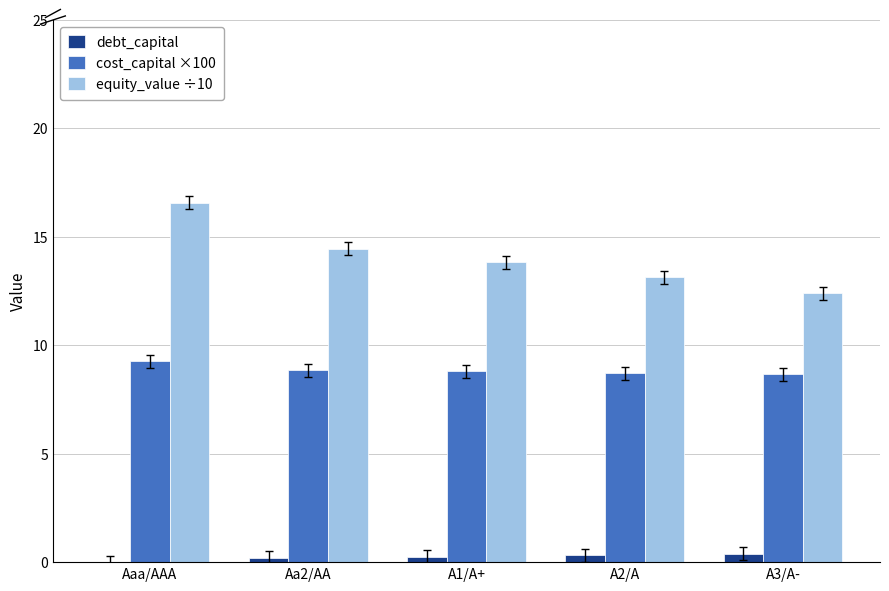

What is the sum of all cost_capital ×100 values?

44.3